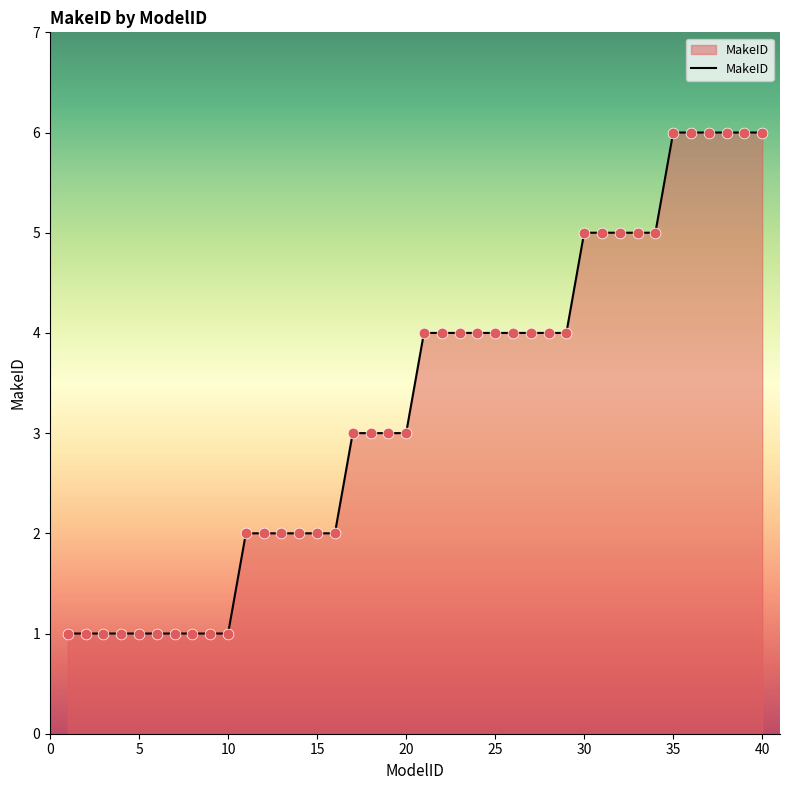

What is the maximum value shown in the chart?

6